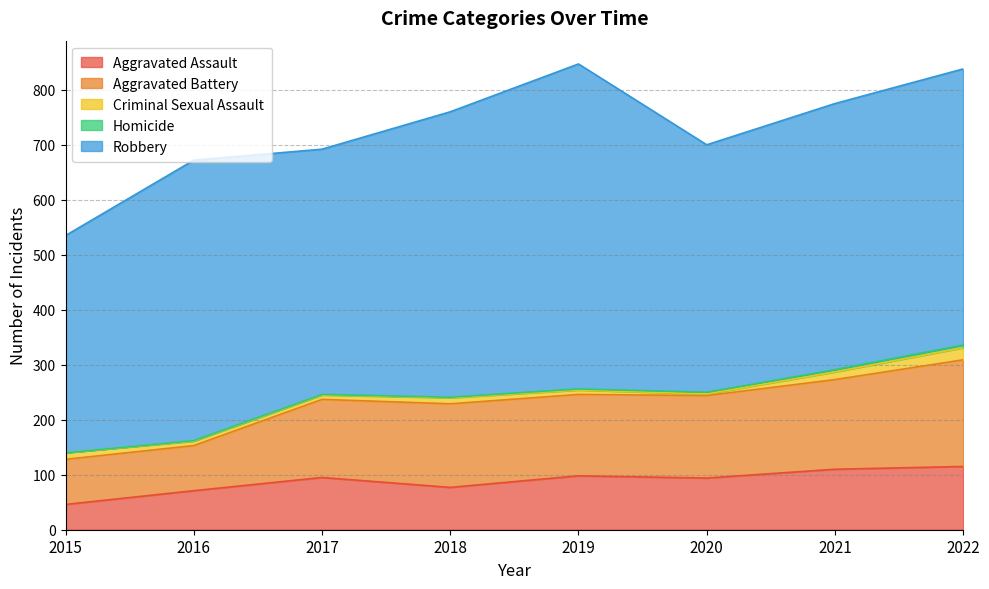

What value does the Aggravated Battery series have at 2021?

163